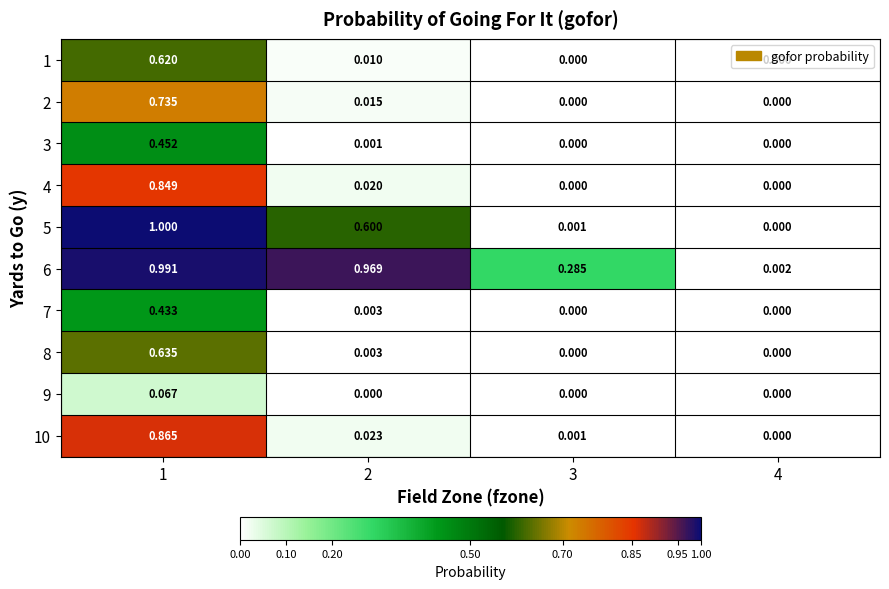

Is the value of 7 at 3 greater than the value of 1 at 1?

No